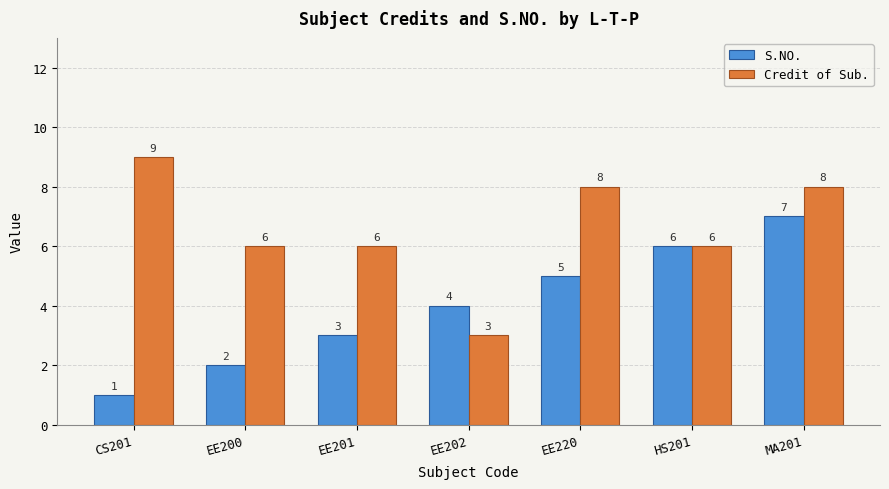

Is the value of S.NO. at CS201 greater than the value of Credit of Sub. at HS201?

No